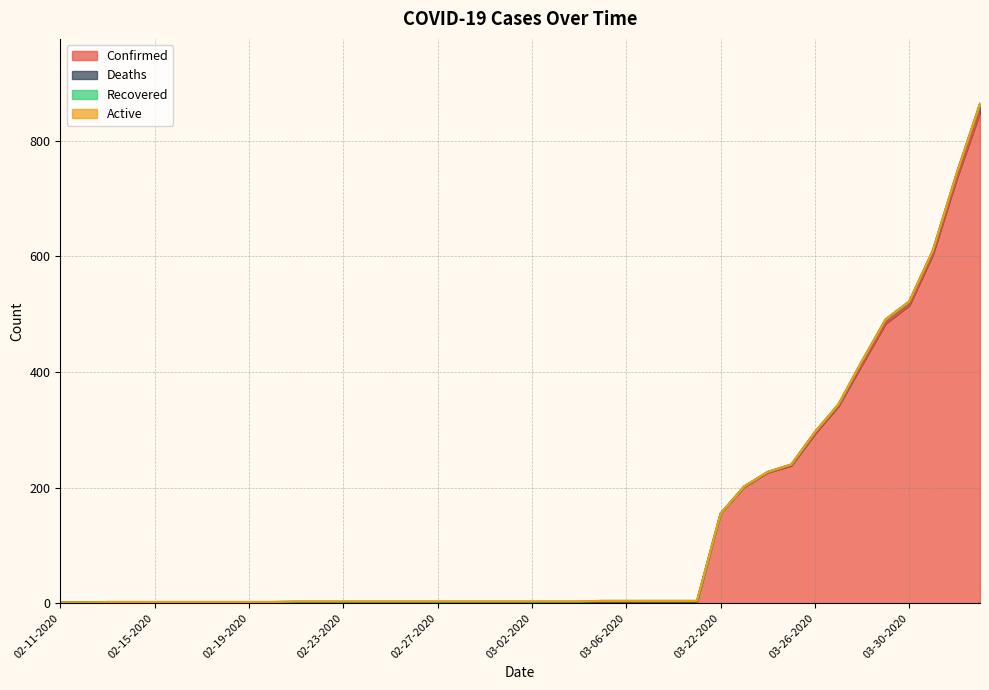

What is the difference between the maximum and second lowest values in the Deaths series?

15